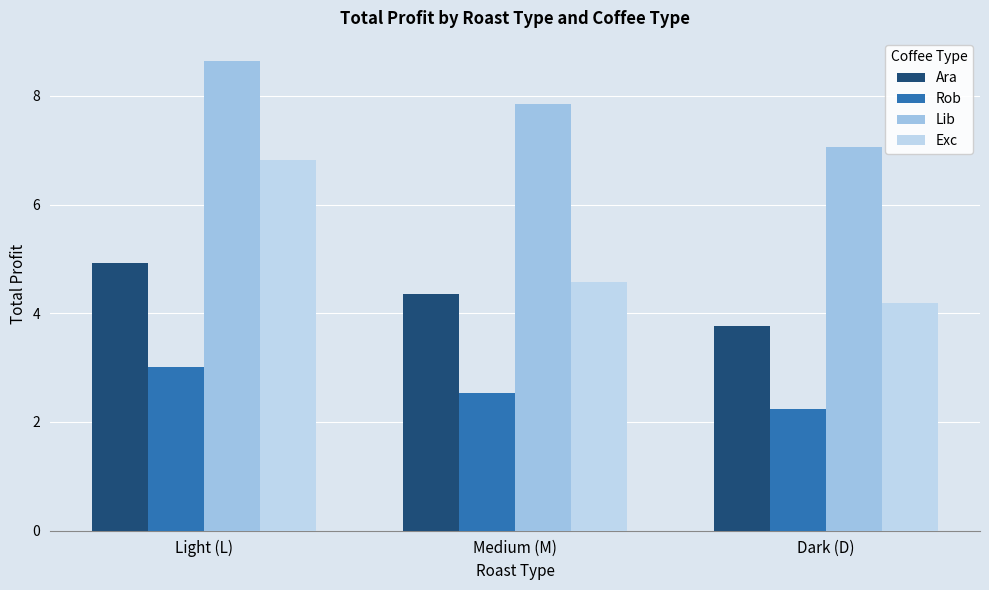

At which category is the sum across all series the highest?

Light (L)